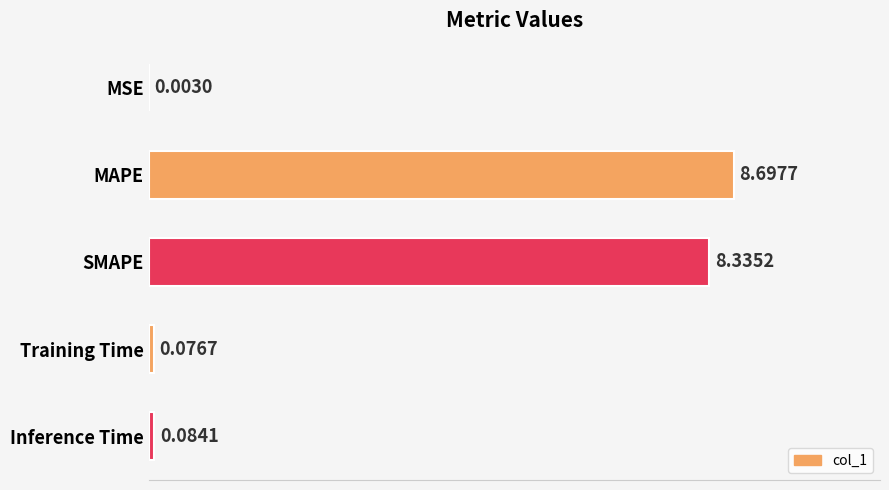

What is the sum of all values?

17.2